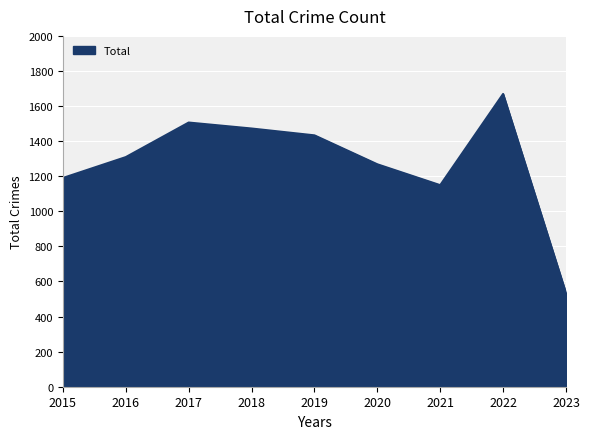

What is the difference between the maximum and minimum values?

1136